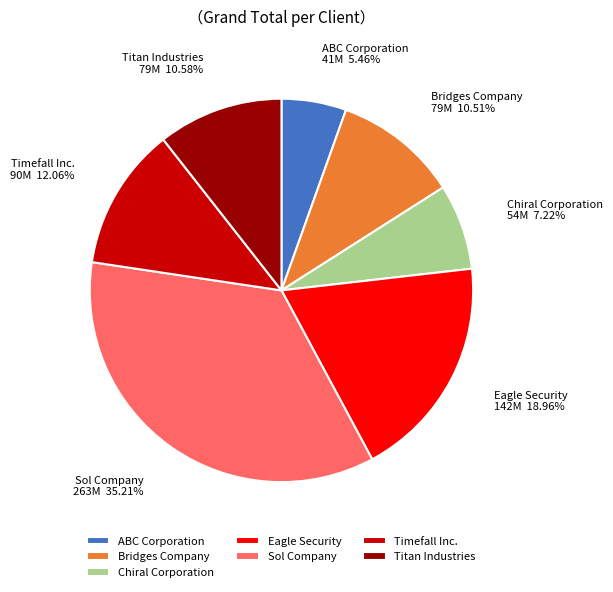

Which has a higher value, Bridges Company or ABC Corporation?

Bridges Company